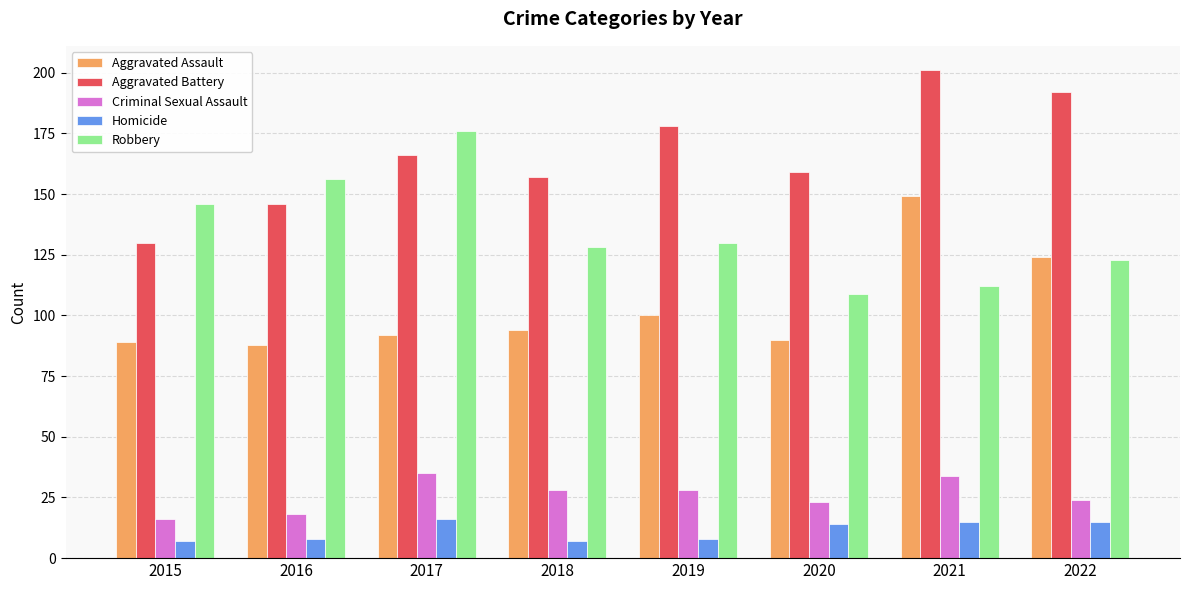

Are the bars grouped side by side (vs. stacked)?

Yes